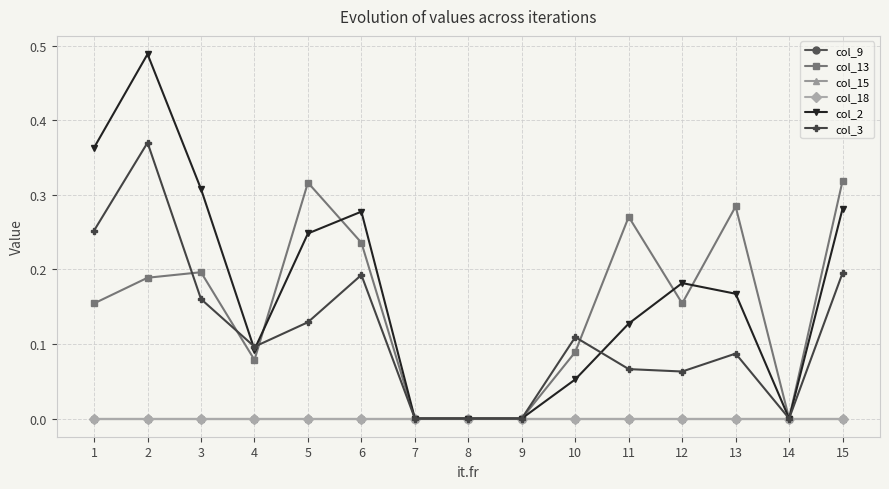

After their last crossing, which series has the higher values: col_13 or col_2?

col_13